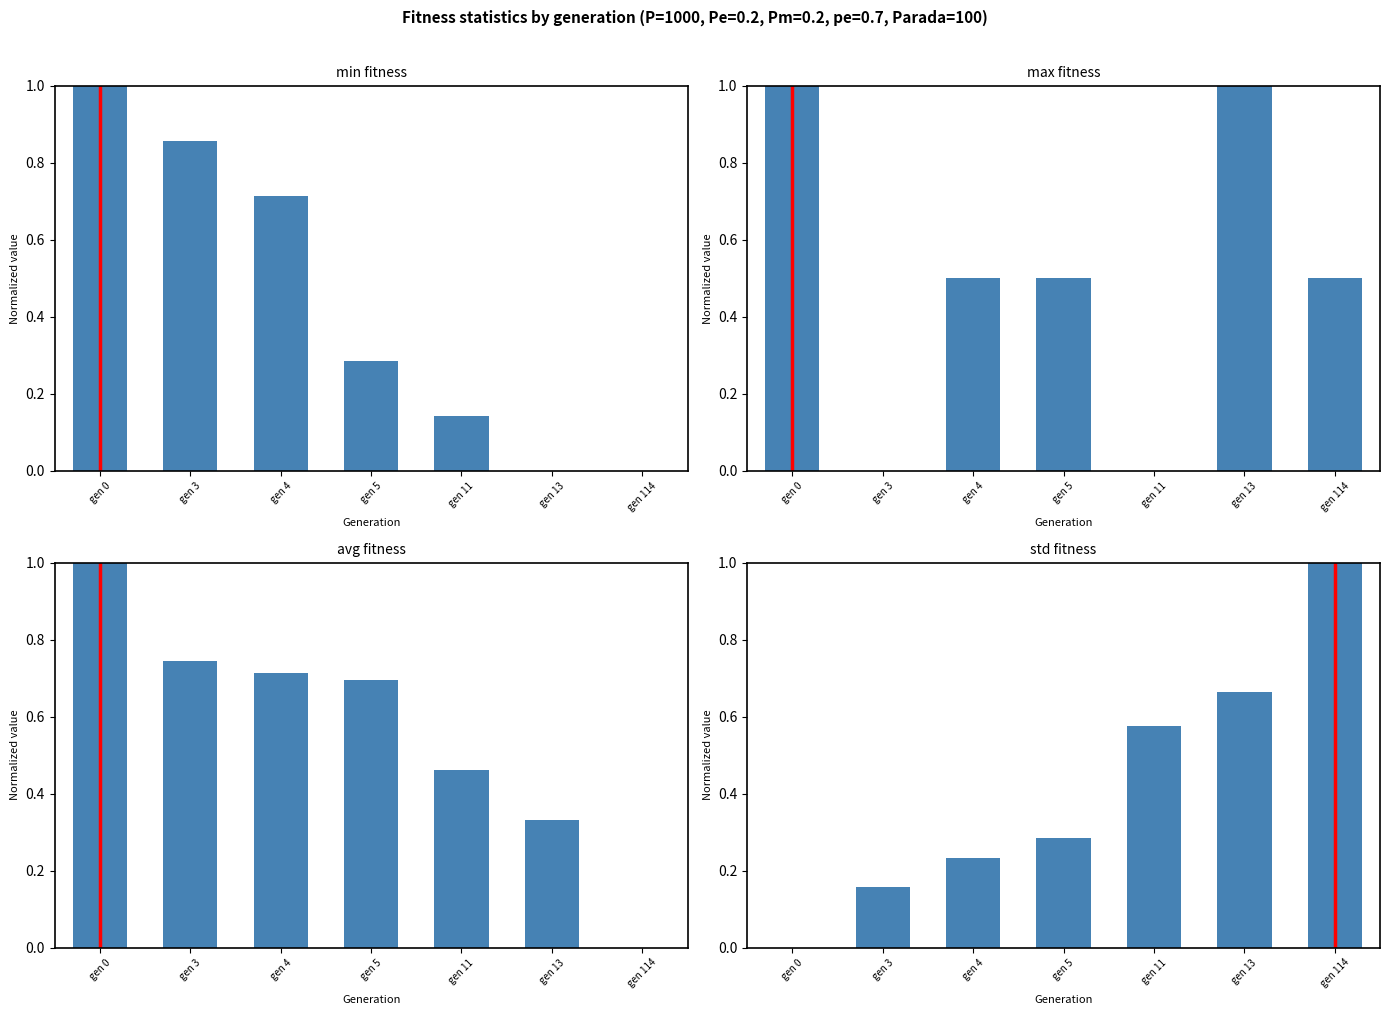

Does the chart contain any negative values?

No